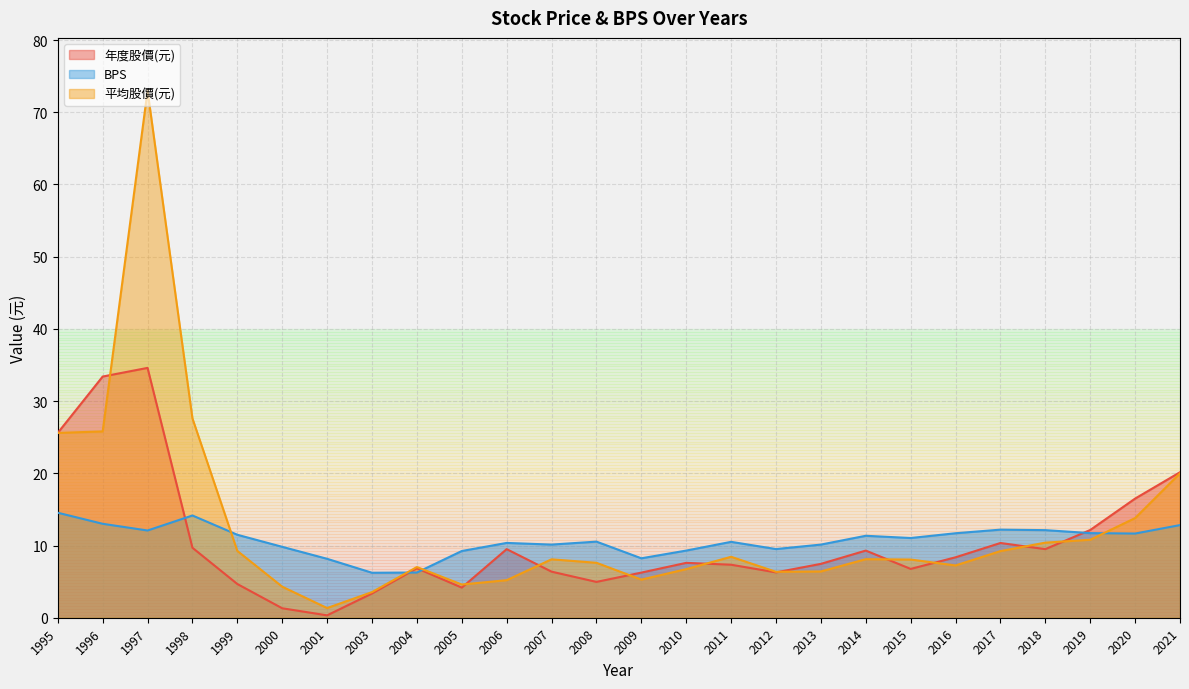

How many lines are shown in the chart?

3